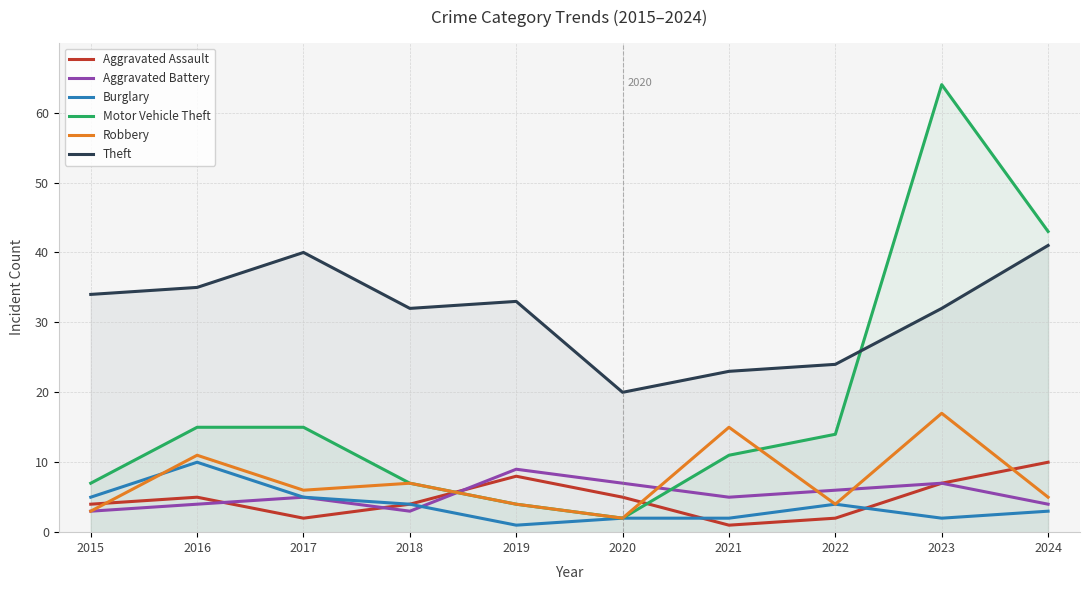

How many data points in Robbery are above 6?

4